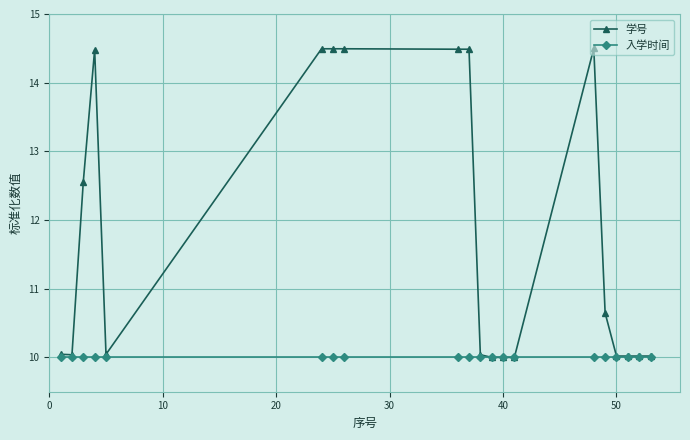

Rank the series by their average value, from lowest to highest.

入学时间, 学号